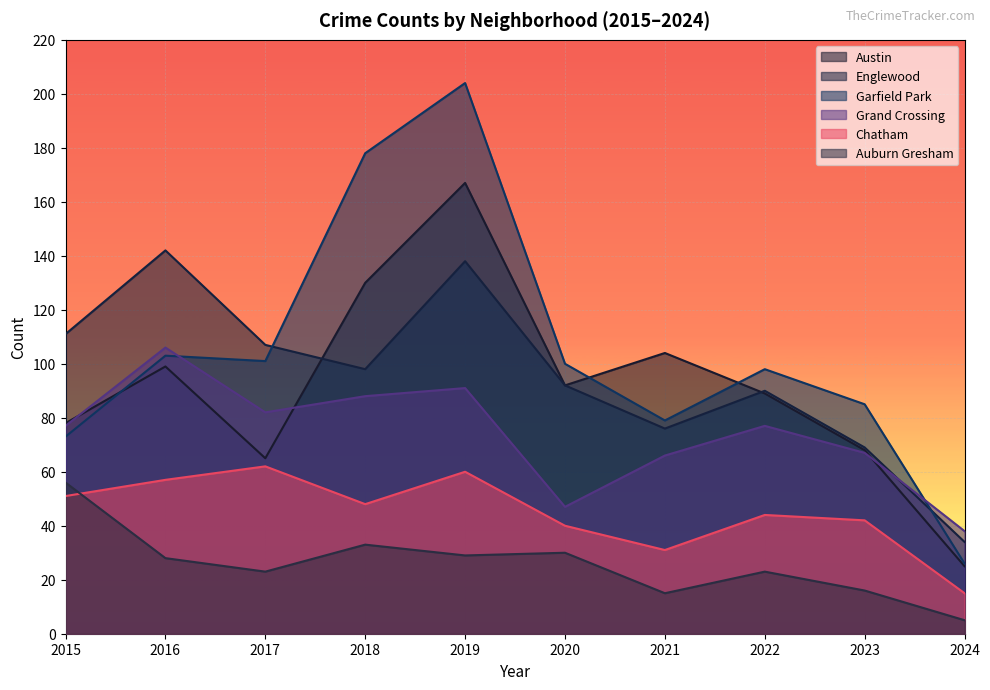

Is it true that Garfield Park equals 53 at 2017?

False